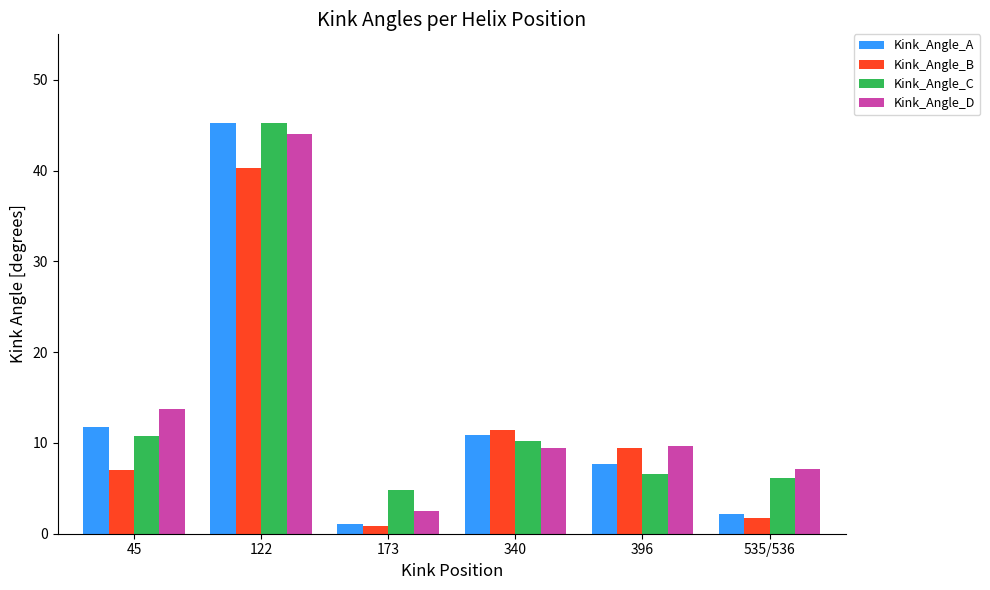

What position from the left is 45?

1